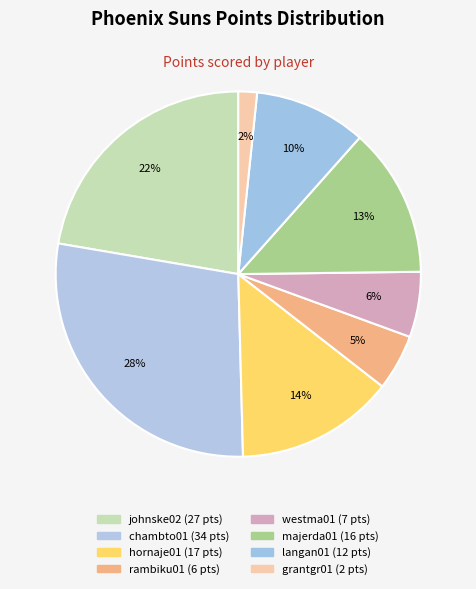

Which has a higher value, grantgr01 or hornaje01?

hornaje01